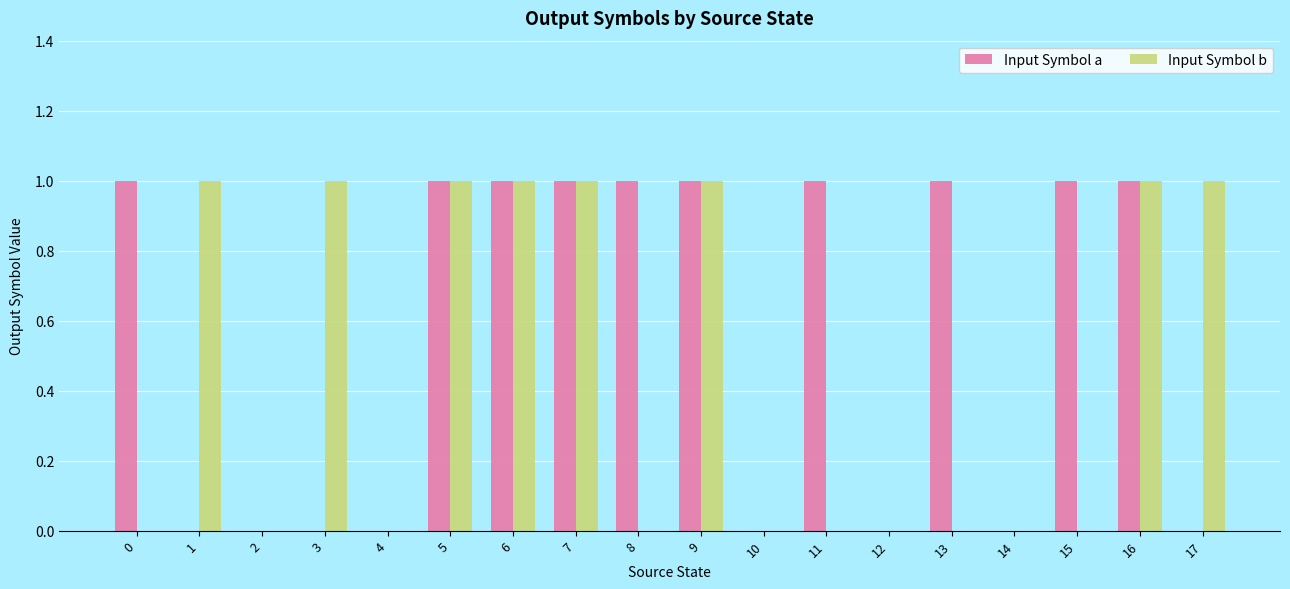

Is it true that Input Symbol b equals 1 at 8?

False